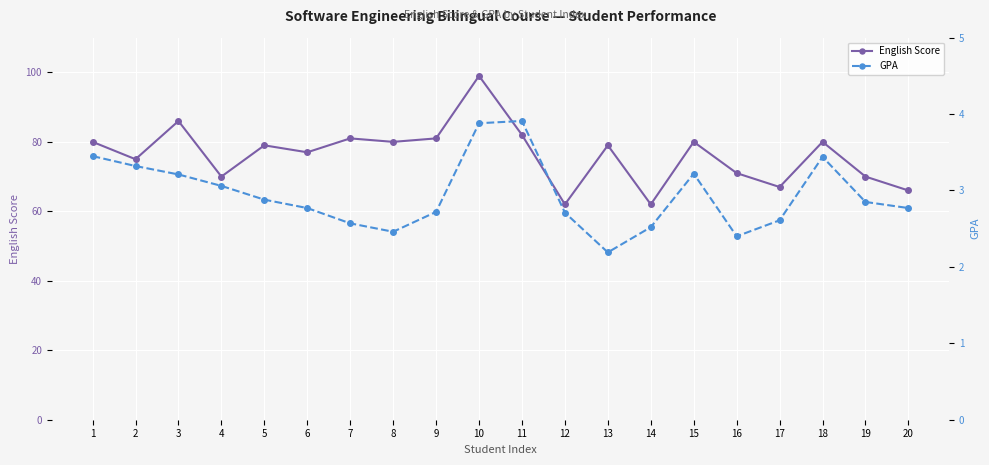

What is the average value of the English Score series?

76